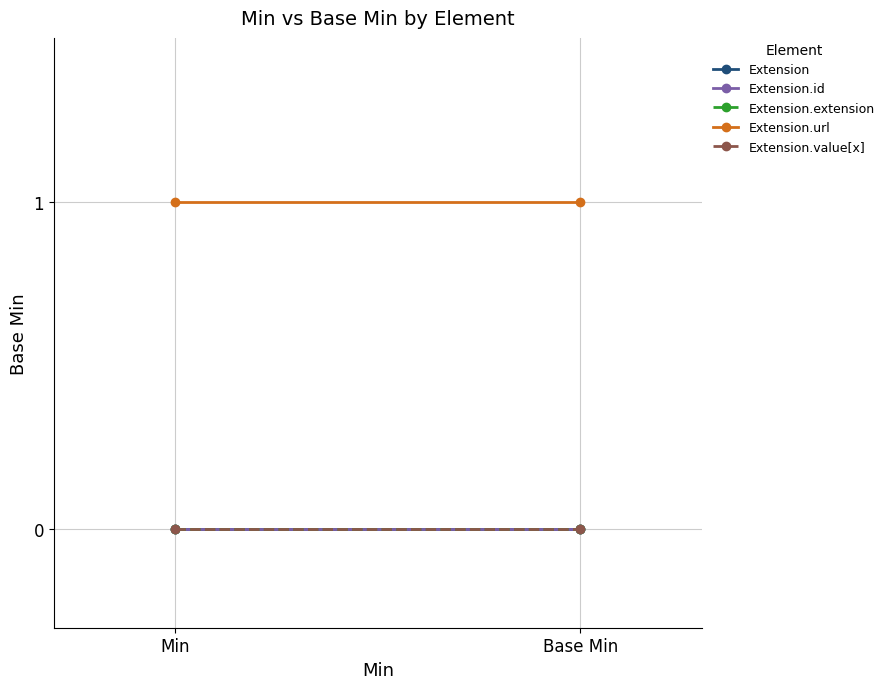

The Extension.extension series shows 0 at Min. True or false?

True